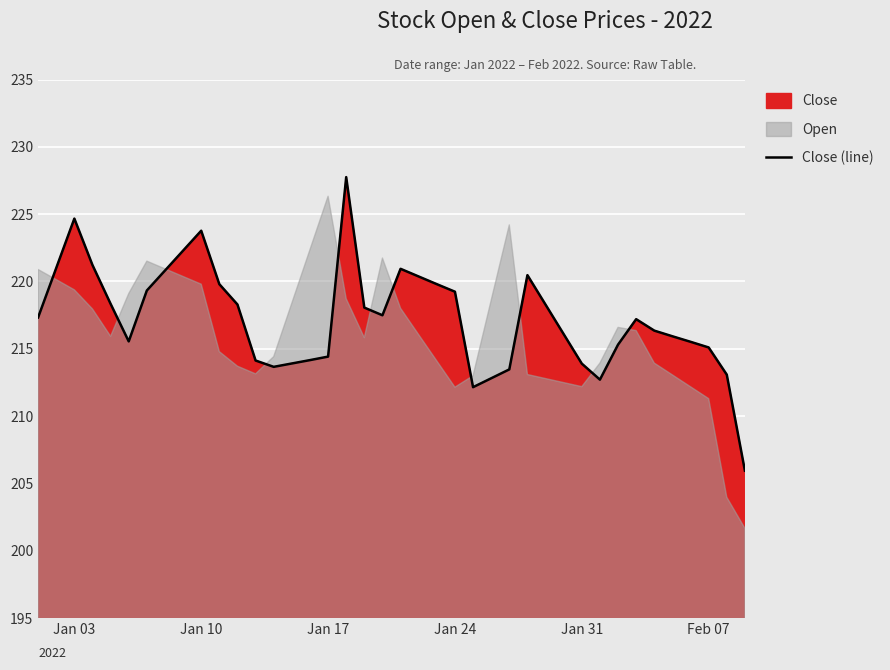

What is the highest value of the Close (line) series?

227.8